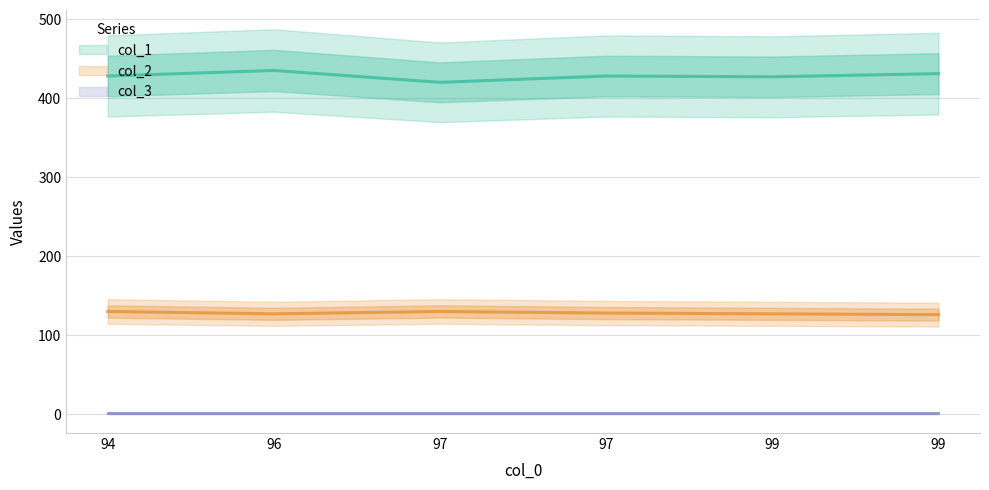

Between 97 and 97, which series saw the biggest shift?

col_1